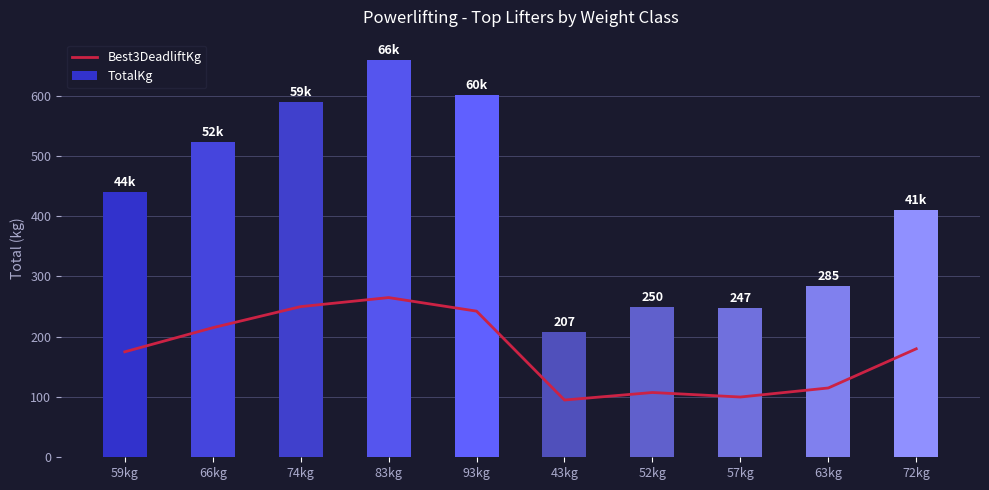

How many groups of bars are there?

10